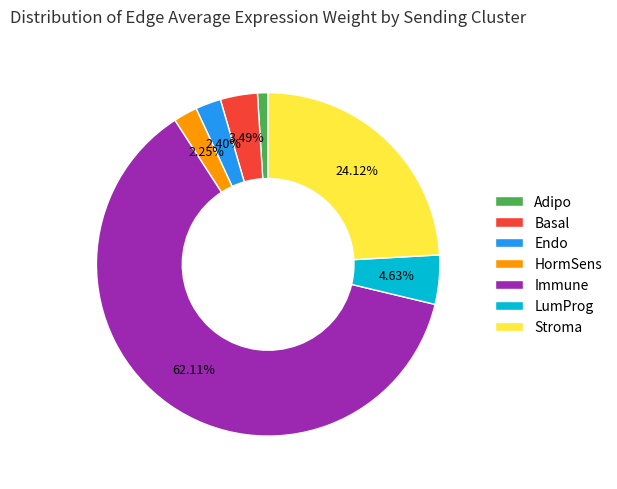

Between Adipo and LumProg, which is larger?

LumProg